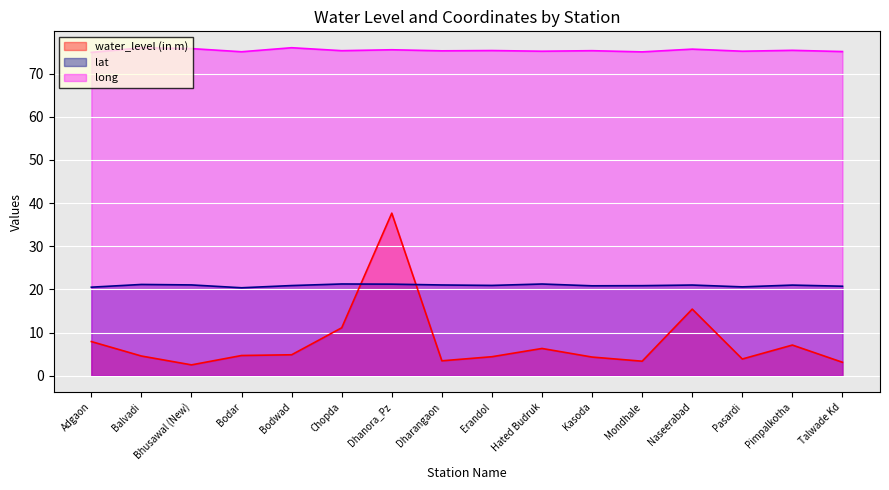

What is the difference between the highest and lowest values at Adgaon?

67.0